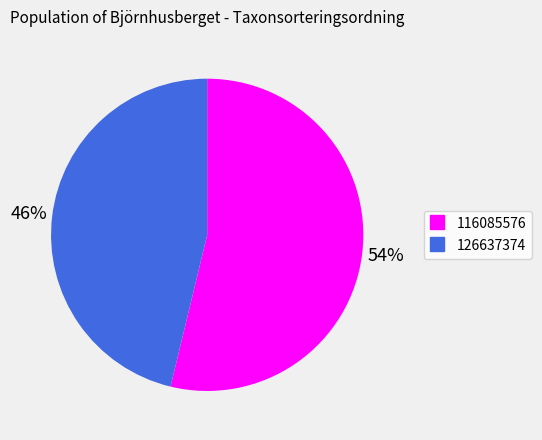

Which category has the biggest portion of the pie?

116085576